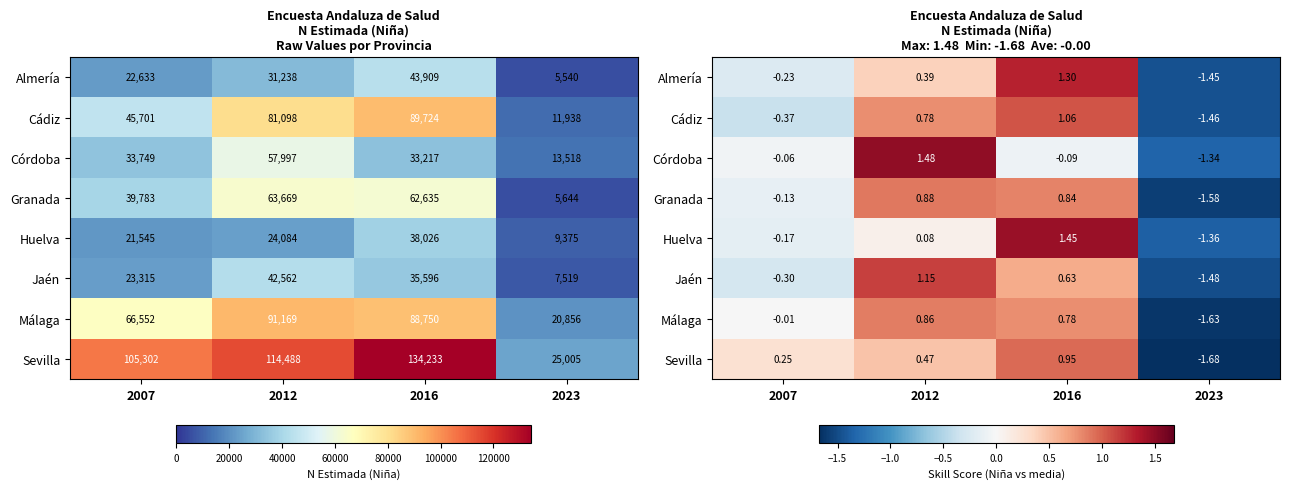

At 2007, list the series in order from largest to smallest.

Sevilla, Málaga, Córdoba, Granada, Huelva, Almería, Jaén, Cádiz